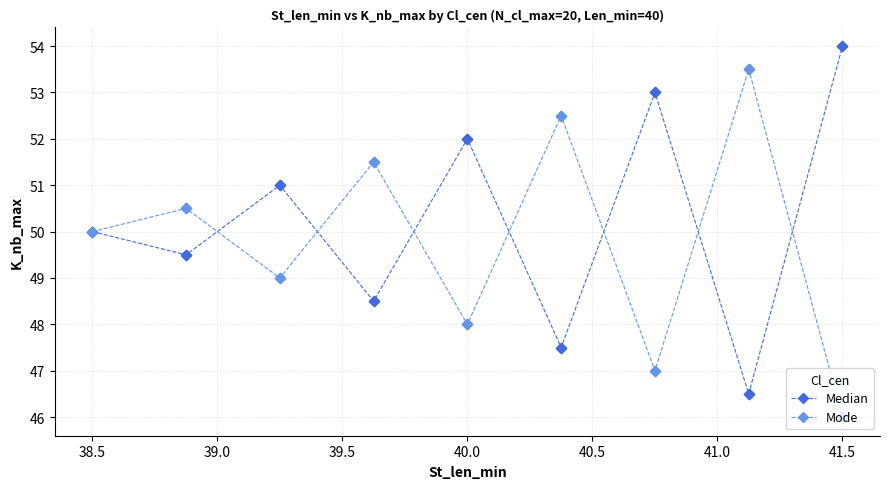

What is the value of the Median point at the 3rd from the left?

51.0